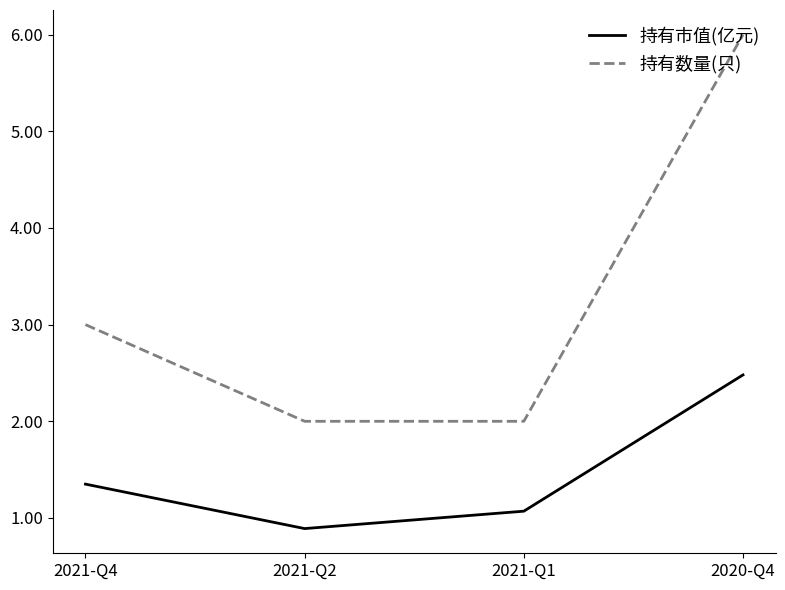

What is the sum of all 持有市值(亿元) values?

5.8